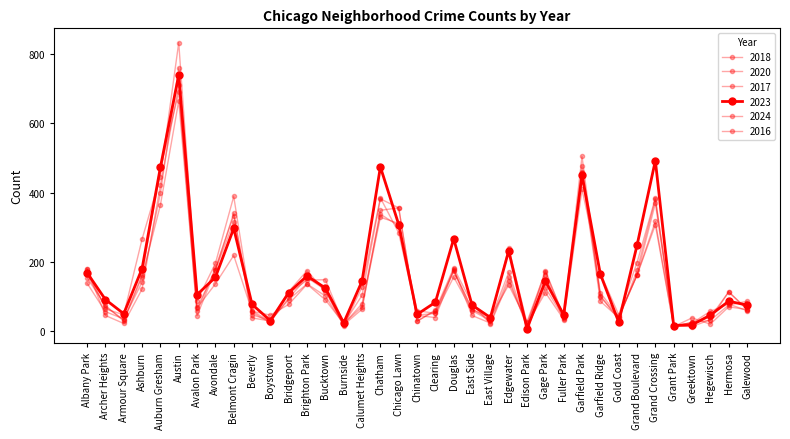

What is the average value of the 2020 series?

137